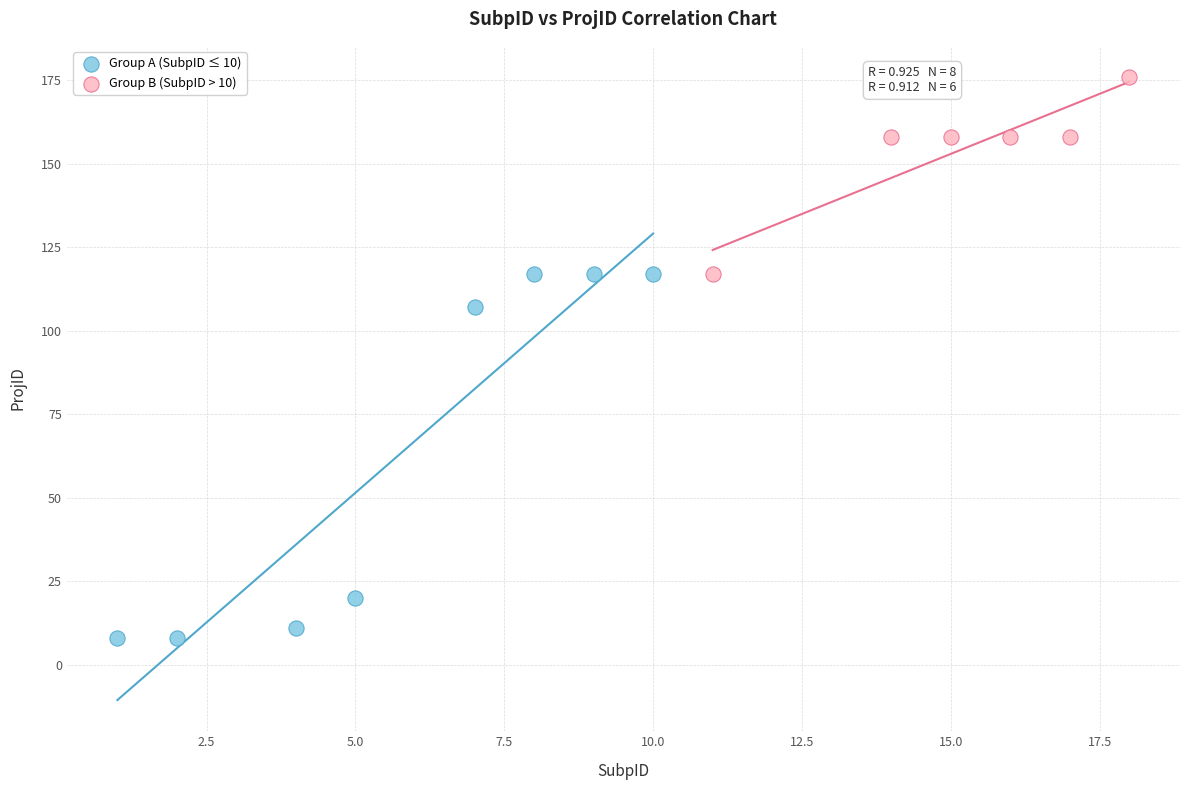

Which series has the widest spread of Y values?

Group A (SubpID ≤ 10)